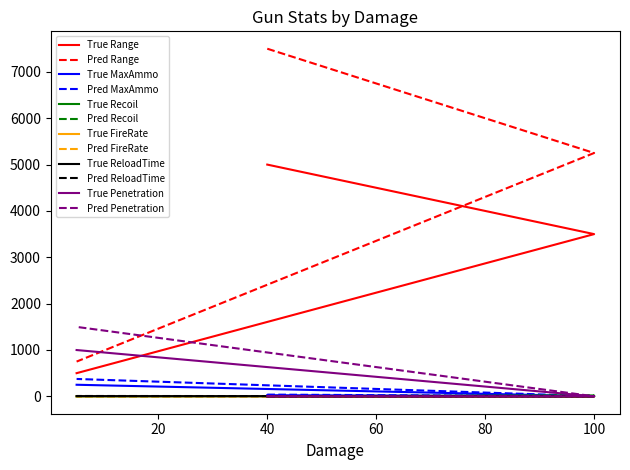

How many data points in Recoil are less than 2?

1